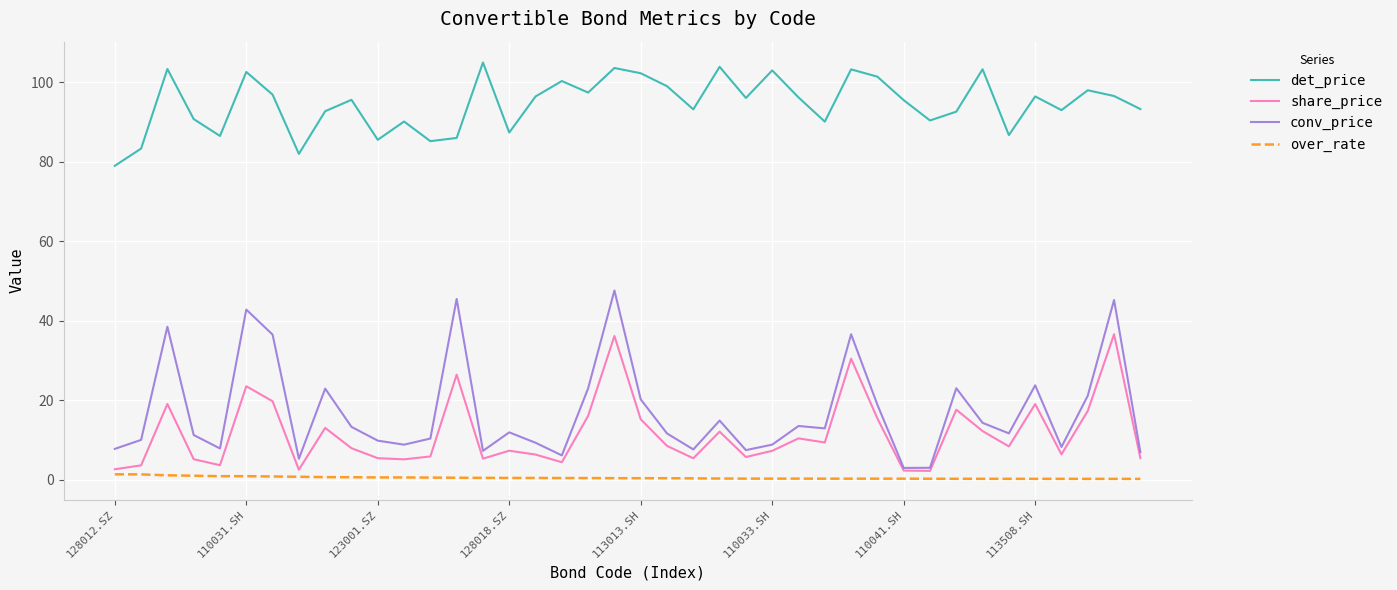

What is the maximum value for share_price?

36.6